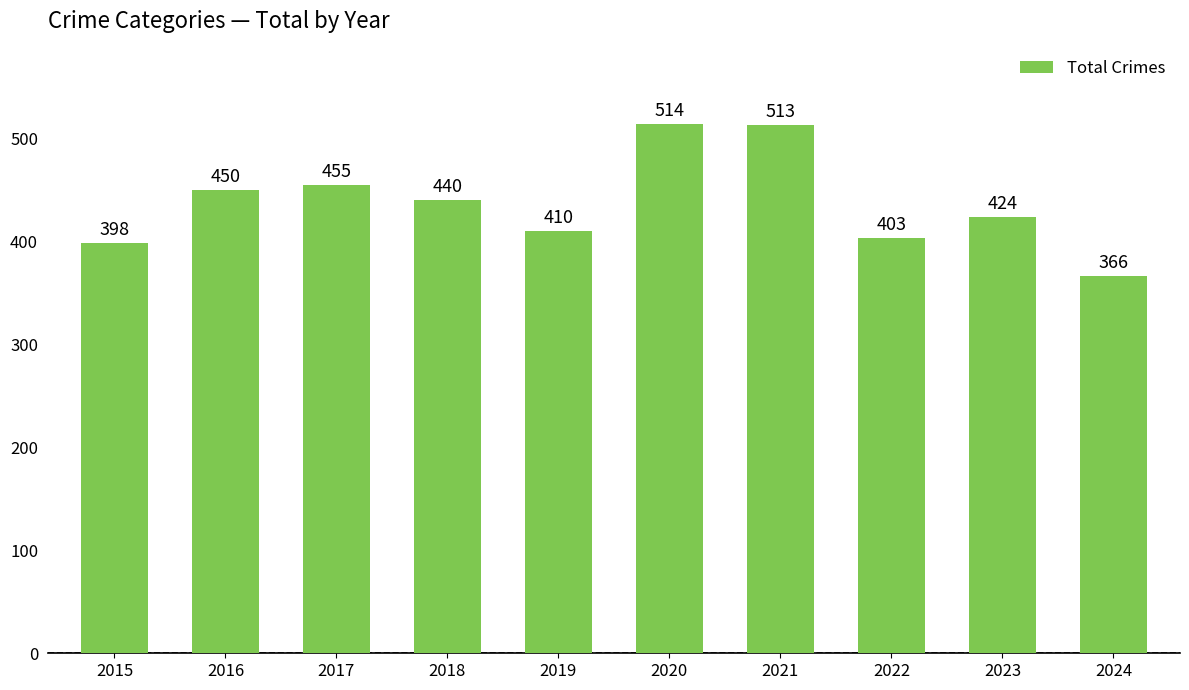

Rank the categories by value from highest to lowest.

2020, 2021, 2017, 2016, 2018, 2023, 2019, 2022, 2015, 2024